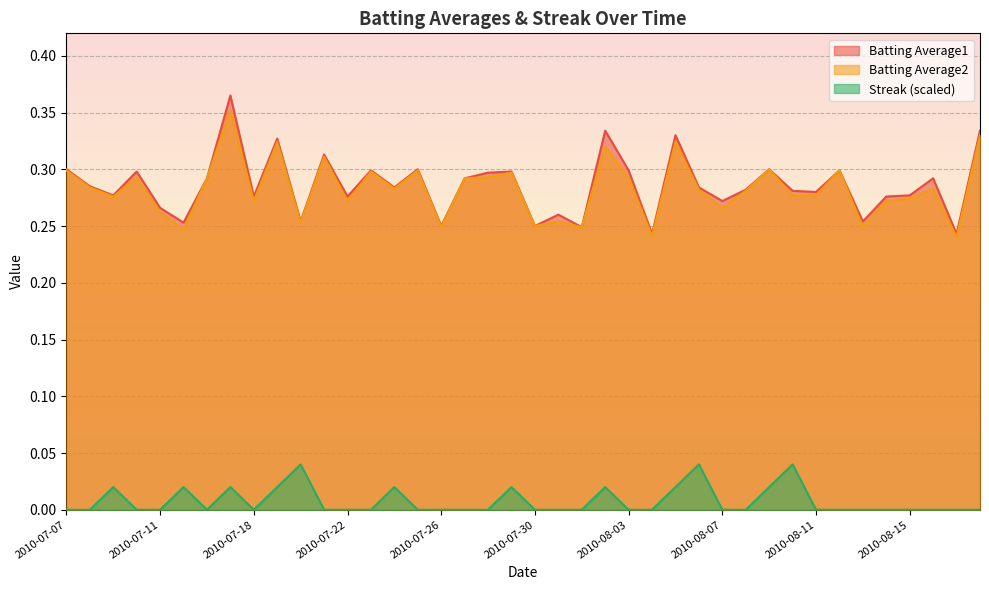

What is the average value of the Batting Average1 series?

0.3